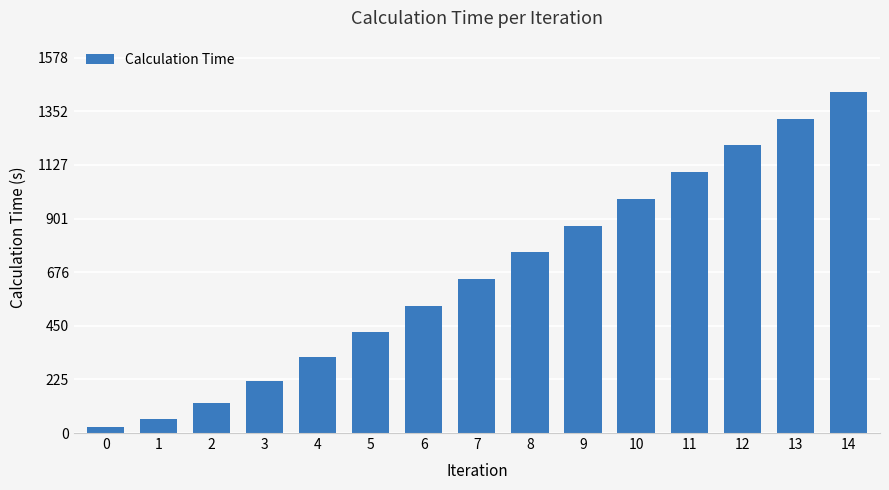

What is the value of the 13th bar from the left?

1209.5